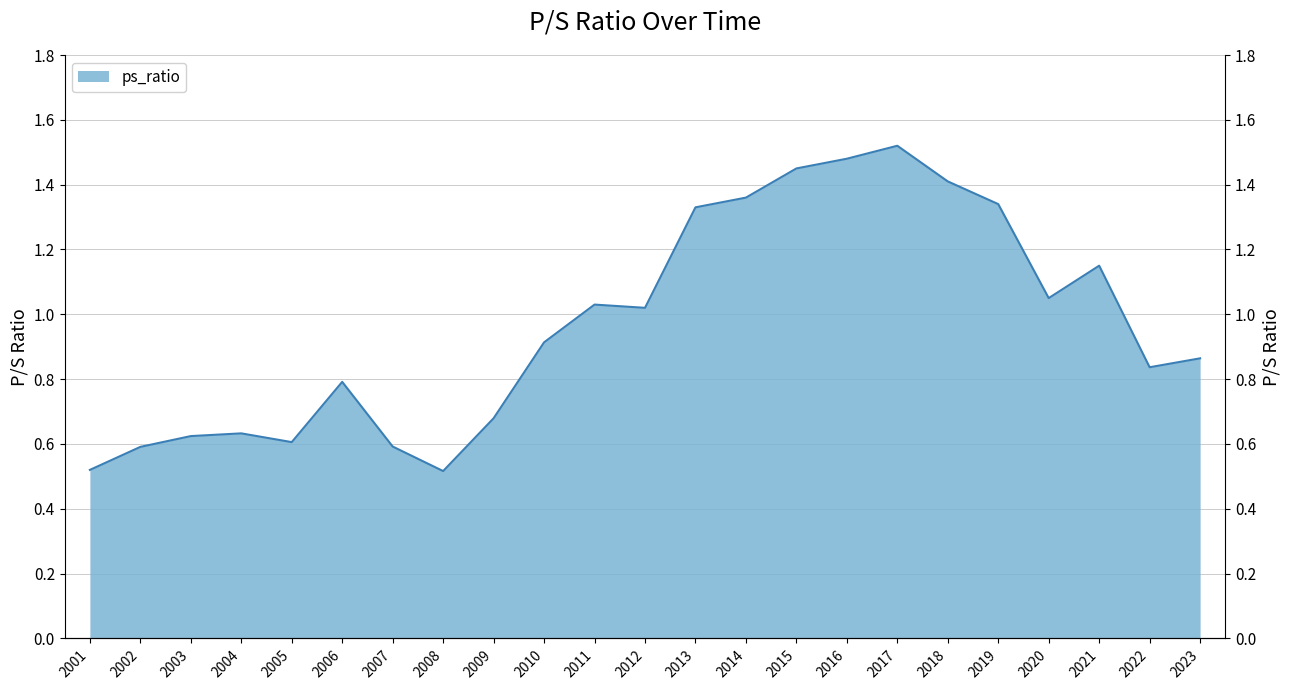

What is the maximum value shown in the chart?

1.5